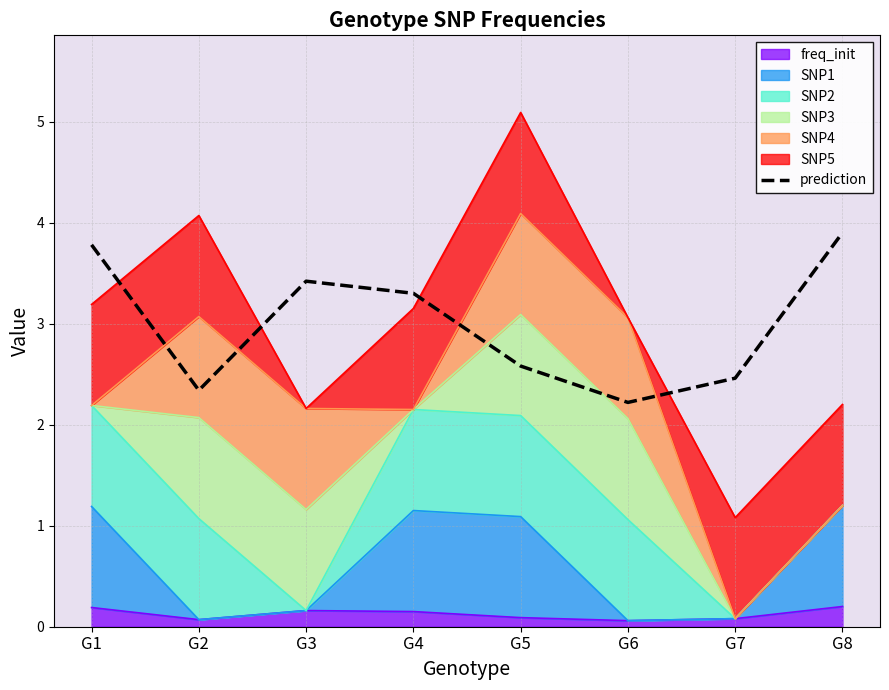

Read the value at G2.

2.3